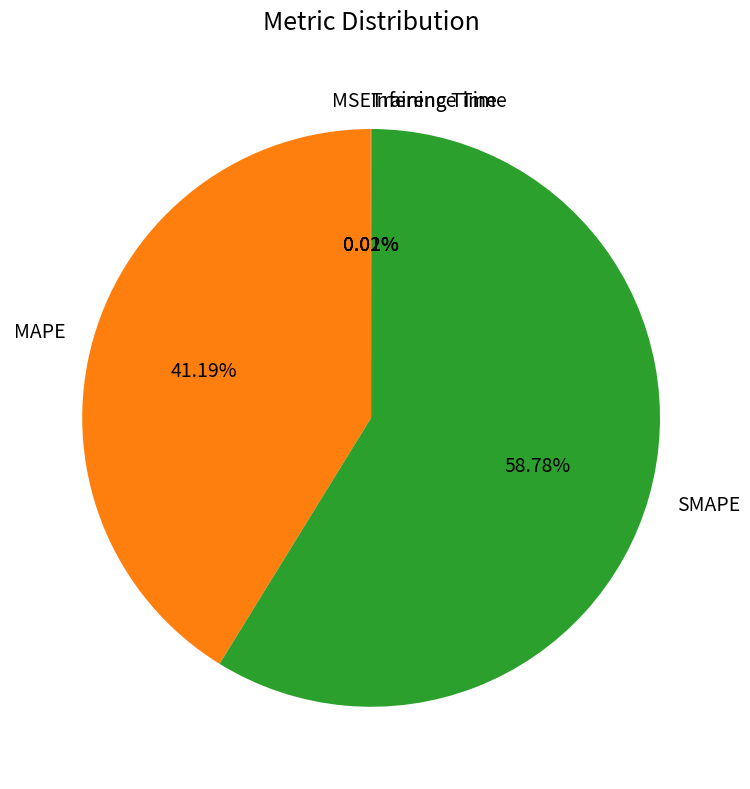

Is SMAPE the majority of the pie?

Yes